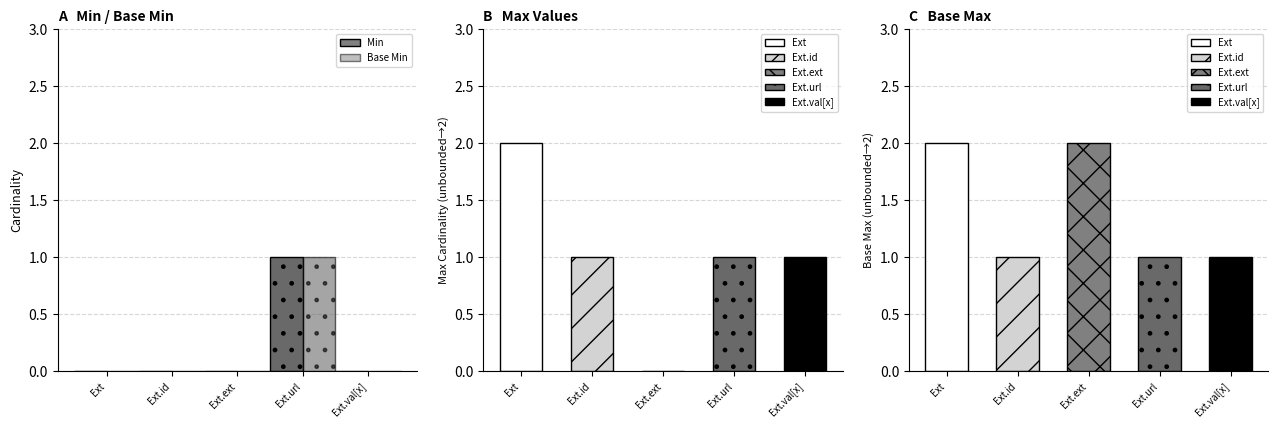

Reading left to right, extract all data points from this chart.

Min: 0	0	0	1	0
Base Min: 0	0	0	1	0